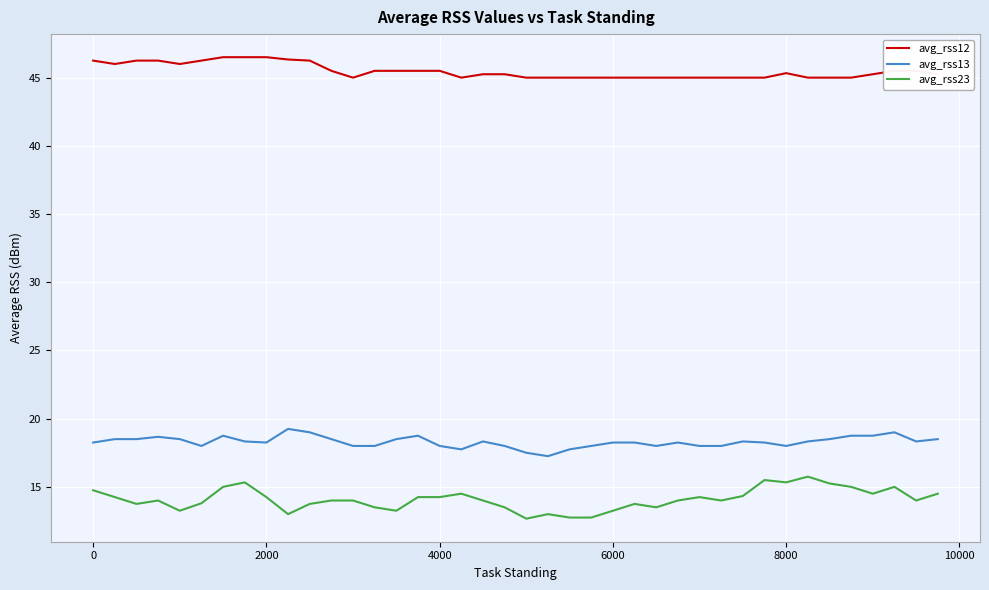

Is this an area chart (filled region under the line)?

No